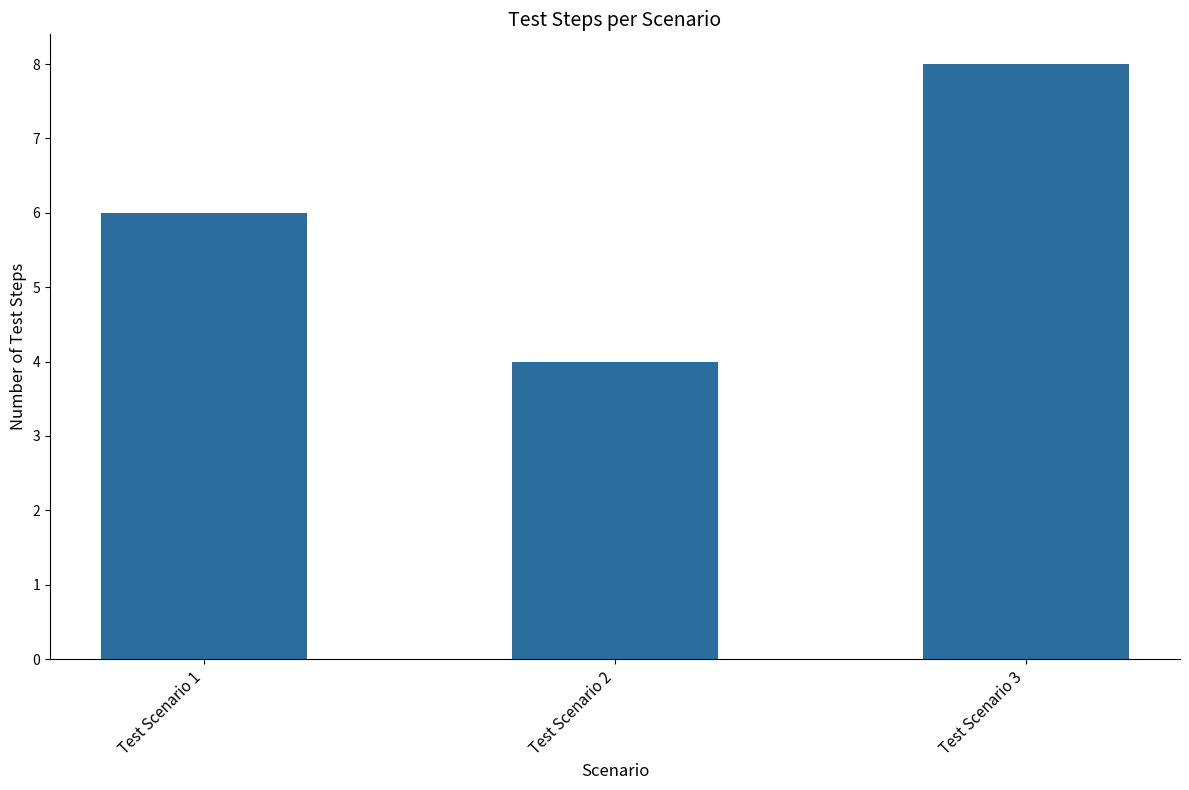

Reading left to right, list all the values displayed in this chart.

6	4	8